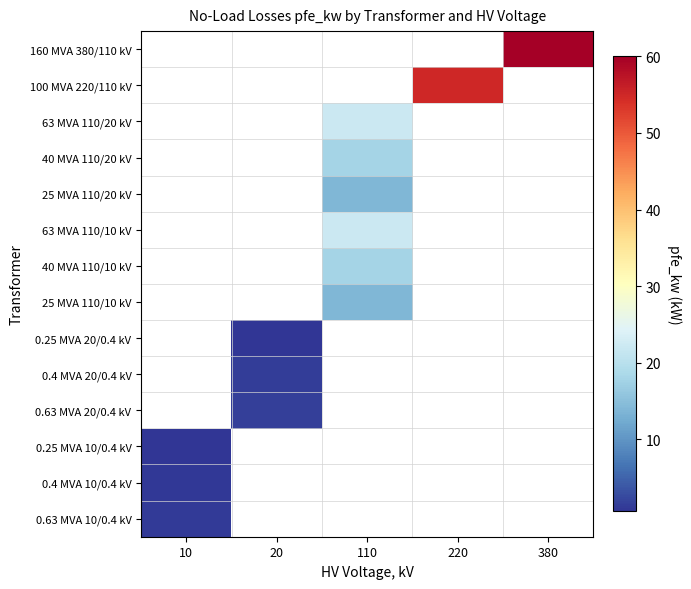

Is the value of 0.25 MVA 10/0.4 kV at 110 greater than the value of 100 MVA 220/110 kV at 220?

No